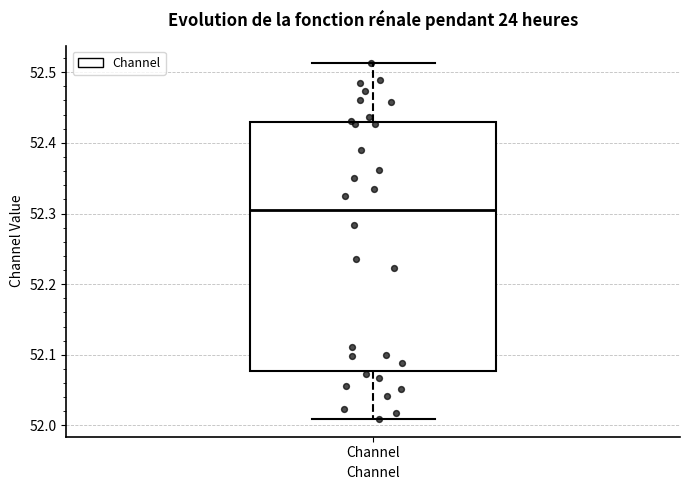

Where does the upper whisker of the box for Channel end on the y-axis? The values are not printed on the chart, so give them approximately, as read against the axis.

52.51